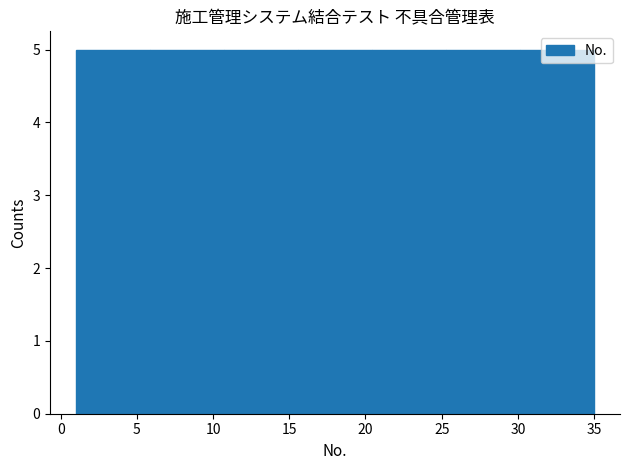

Reading left to right, list every bar in this chart as the range it spans on the x-axis followed by its height. Neither the bar edges nor the heights are printed on the chart, so give them approximately, as read against the axes.

1.0 to 6.0: 5
6.0 to 10.5: 5
10.5 to 15.5: 5
15.5 to 20.5: 5
20.5 to 25.5: 5
25.5 to 30.0: 5
30.0 to 35.0: 5